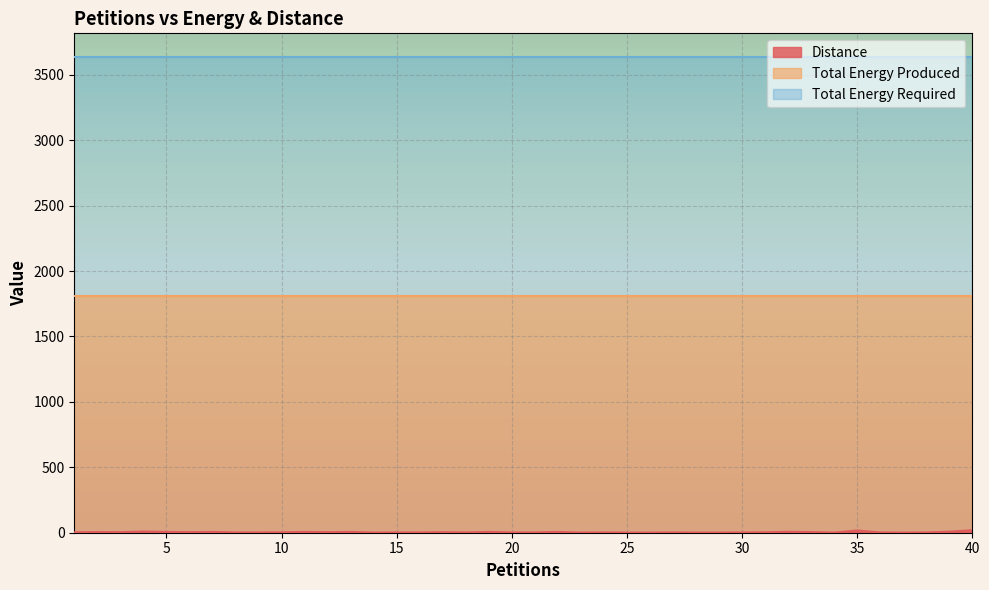

What are all the series names shown in the legend?

Distance, Total Energy Produced, Total Energy Required